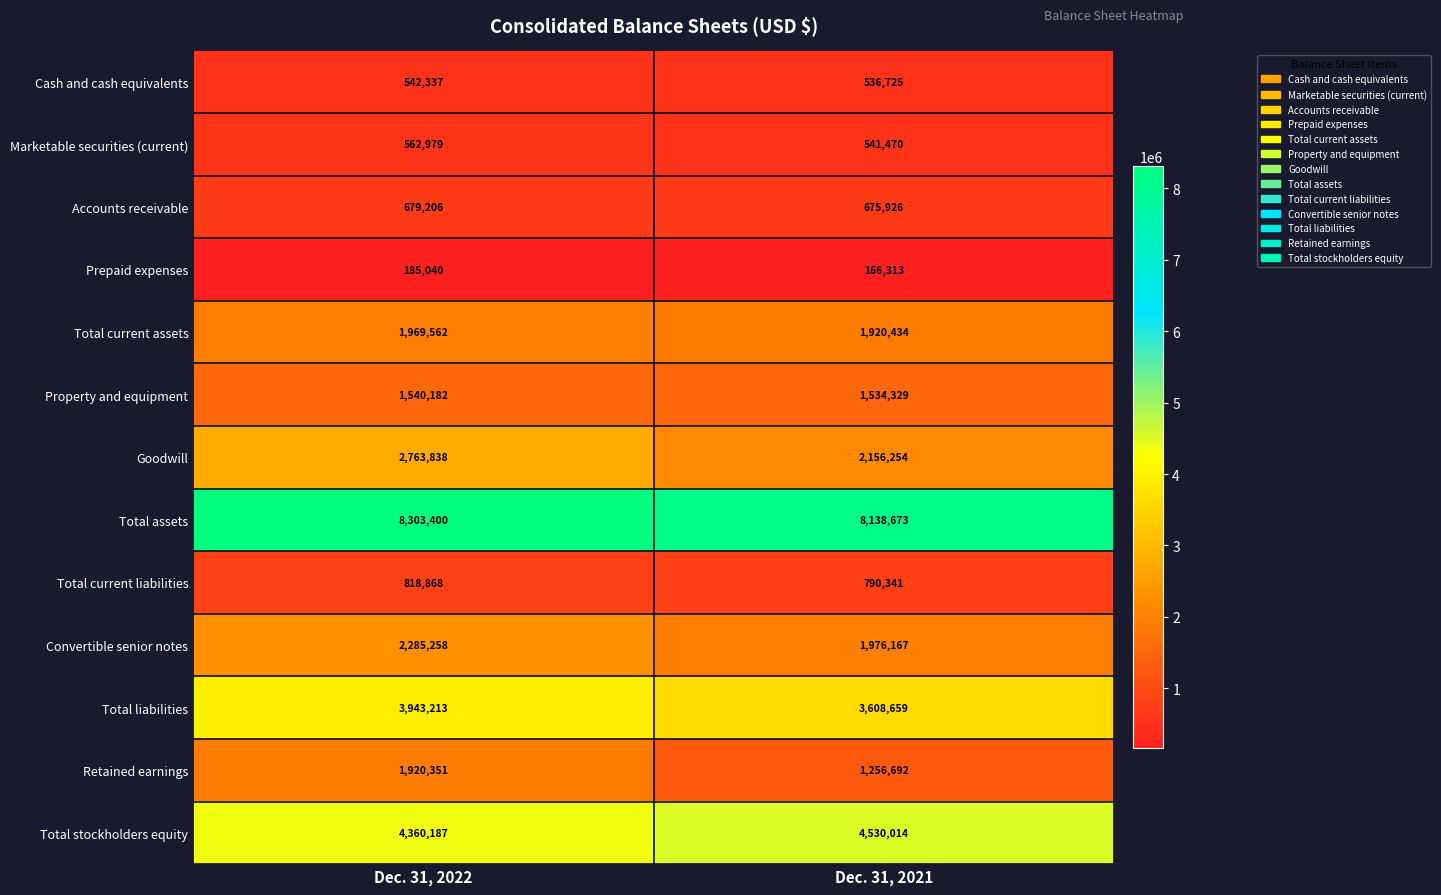

Reading left to right, list all the values displayed in this chart.

Cash and cash equivalents: 542337	536725
Marketable securities (current): 562979	541470
Accounts receivable: 679206	675926
Prepaid expenses: 185040	166313
Total current assets: 1969562	1920434
Property and equipment: 1540182	1534329
Goodwill: 2763838	2156254
Total assets: 8303400	8138673
Total current liabilities: 818868	790341
Convertible senior notes: 2285258	1976167
Total liabilities: 3943213	3608659
Retained earnings: 1920351	1256692
Total stockholders equity: 4360187	4530014